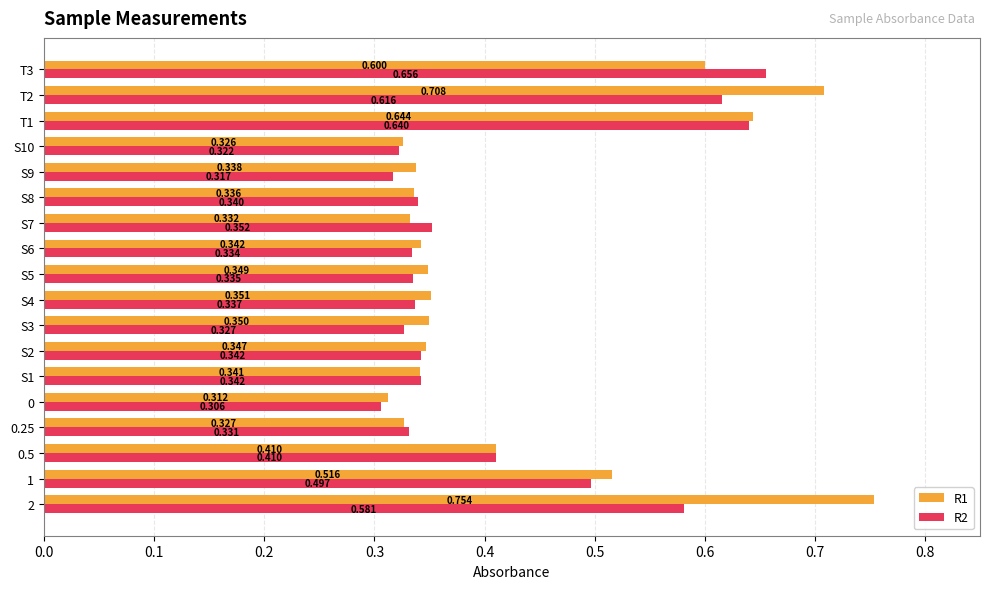

Is the value of R1 at 0.25 greater than the value of R2 at 0.25?

No